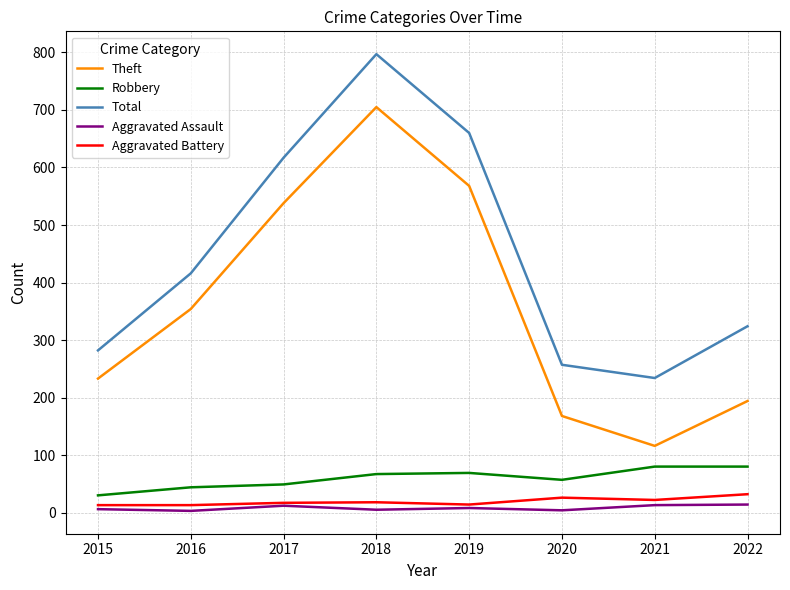

Is this an area chart (filled region under the line)?

No